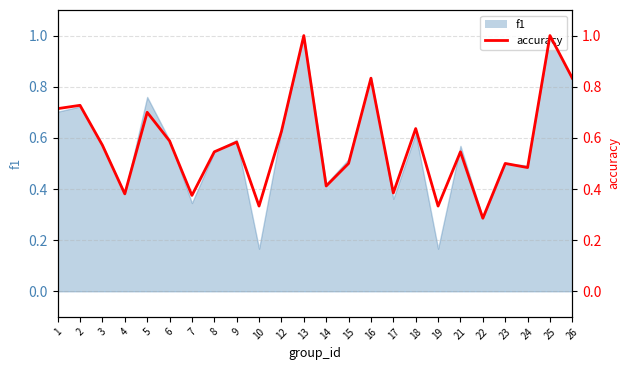

How many lines are shown in the chart?

1